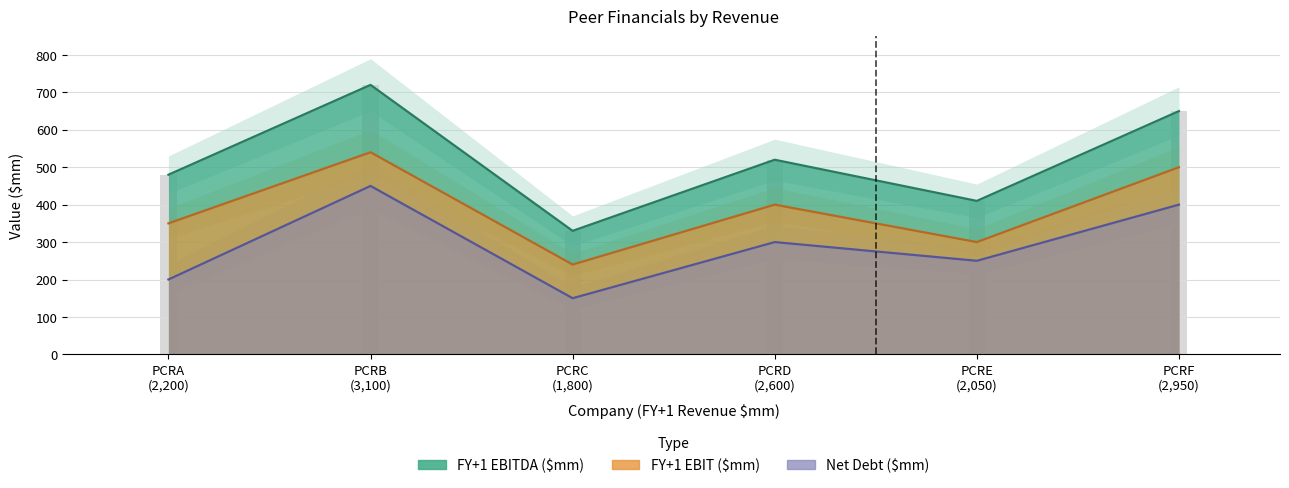

What is the difference between the maximum and second lowest values in the Net Debt ($mm) series?

250